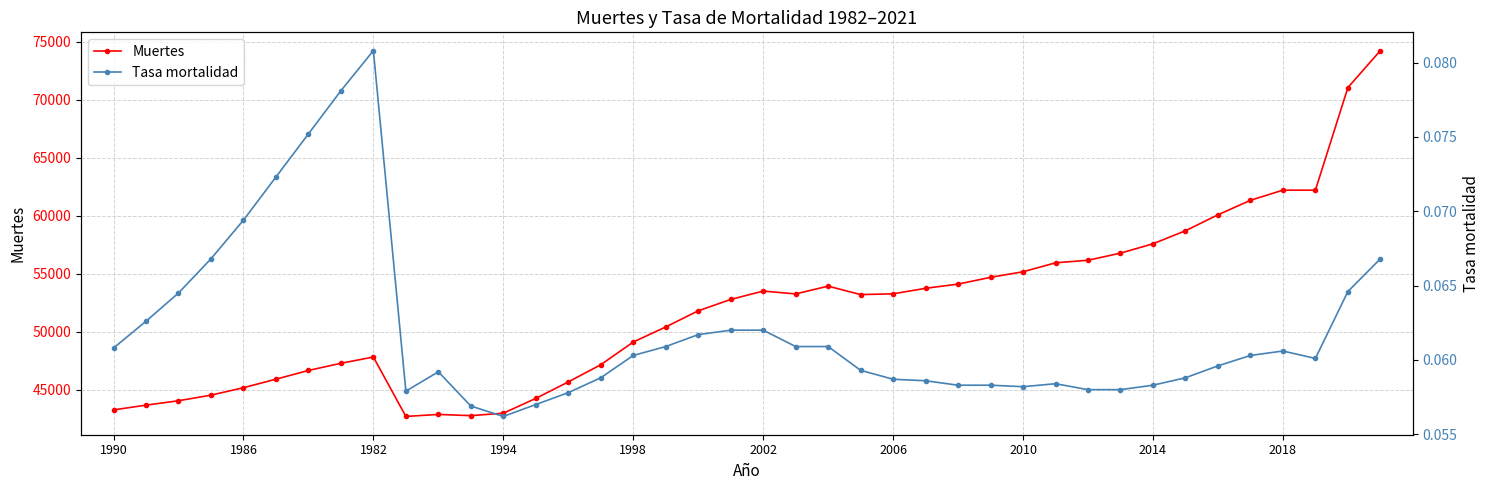

Reading right to left, what are all the values shown in this chart?

Muertes: 74245.0	71058.0	62210.0	62212.0	61339.0	60087.0	58712.0	57588.0	56782.0	56169.0	55947.0	55177.0	54695.0	54112.0	53750.0	53274.0	53207.0	53936.0	53266.0	53511.0	52789.0	51807.0	50417.0	49116.0	47159.0	45676.0	44256.0	42979.0	42768.0	42873.0	42701.0	47825.0	47285.0	46664.0	45913.0	45179.0	44536.0	44054.0	43675.0	43263.0
Tasa mortalidad: 0.1	0.1	0.1	0.1	0.1	0.1	0.1	0.1	0.1	0.1	0.1	0.1	0.1	0.1	0.1	0.1	0.1	0.1	0.1	0.1	0.1	0.1	0.1	0.1	0.1	0.1	0.1	0.1	0.1	0.1	0.1	0.1	0.1	0.1	0.1	0.1	0.1	0.1	0.1	0.1